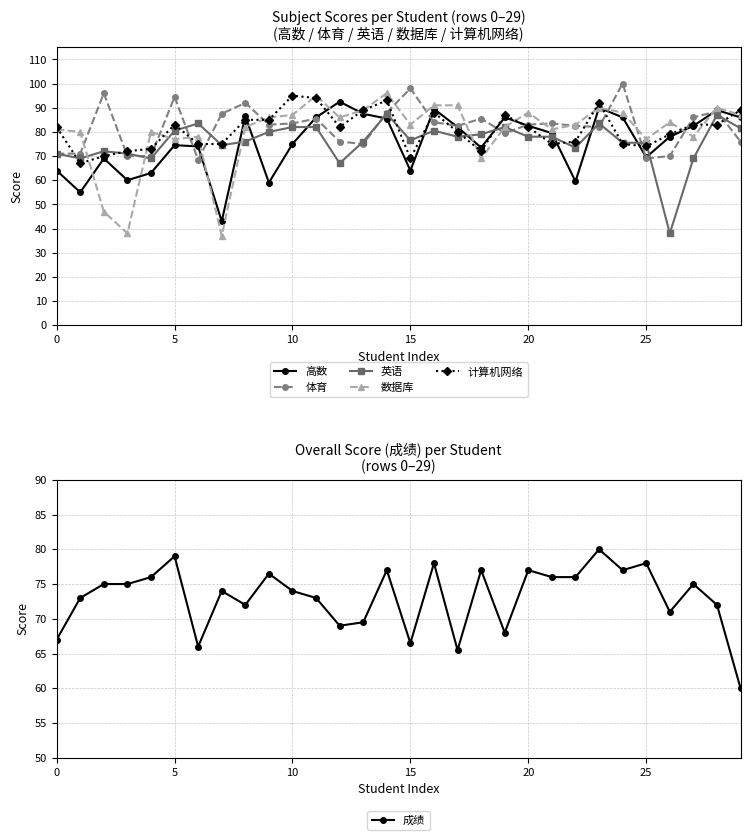

What is the smallest value displayed?

37.0